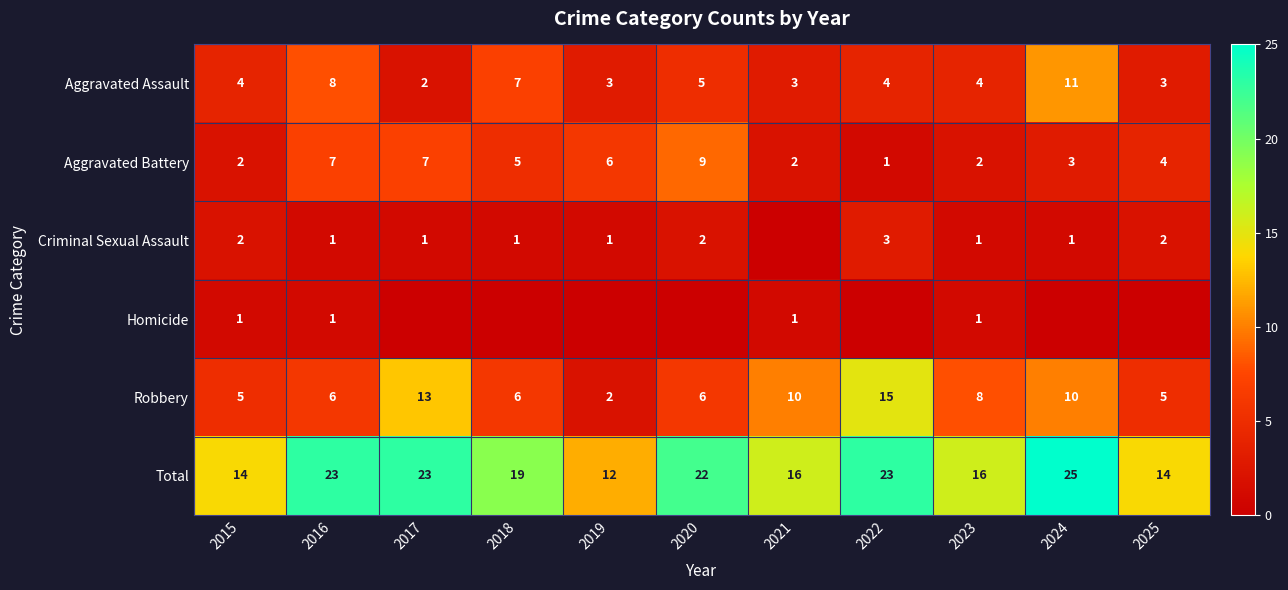

Is it true that Total equals 26 at 2023?

False